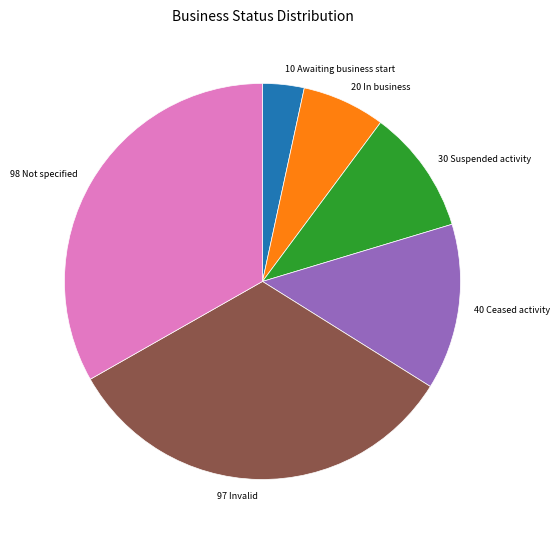

Is there a majority slice in this chart?

No